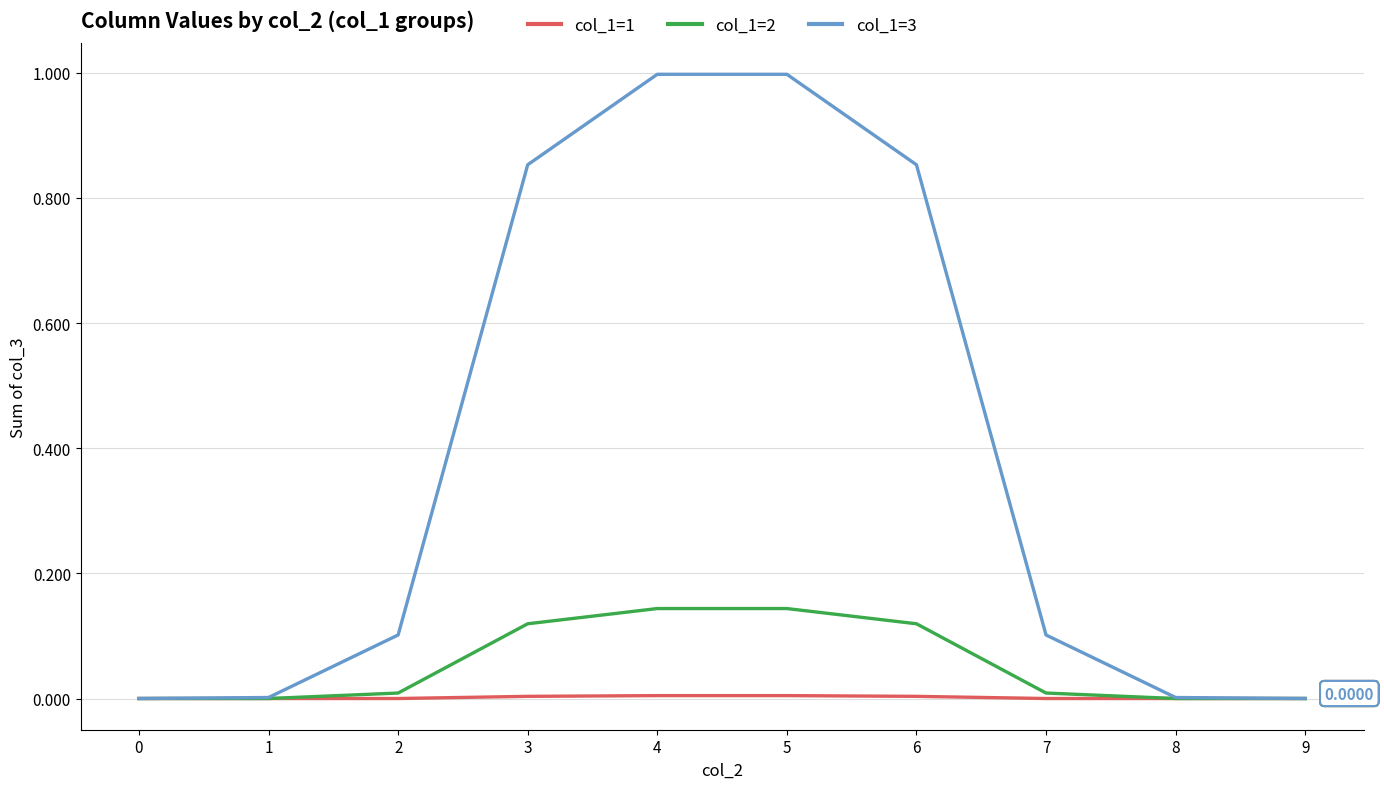

Which series has the largest total across all categories?

col_1=3